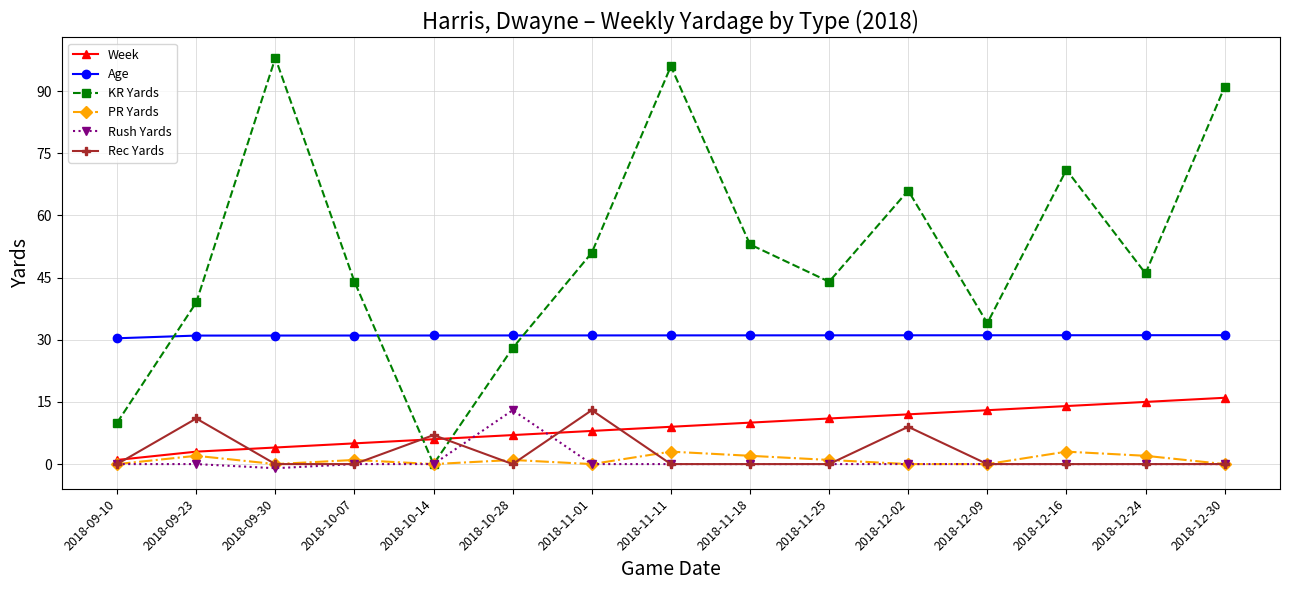

What is the average value of the KR Yards series?

51.4